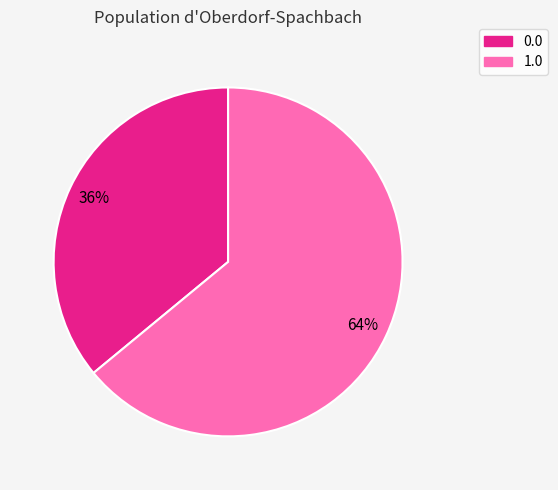

To the nearest percent, what is the combined percentage of 1.0 and 0.0?

100%